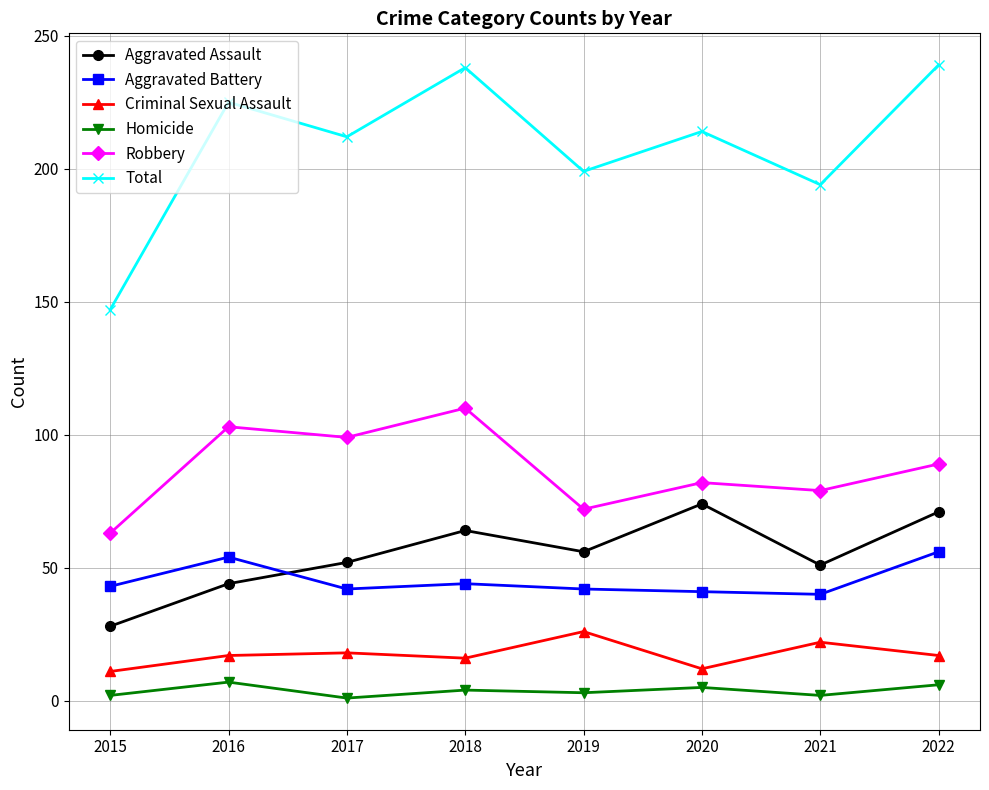

True or false: Total and Criminal Sexual Assault intersect in this chart.

False